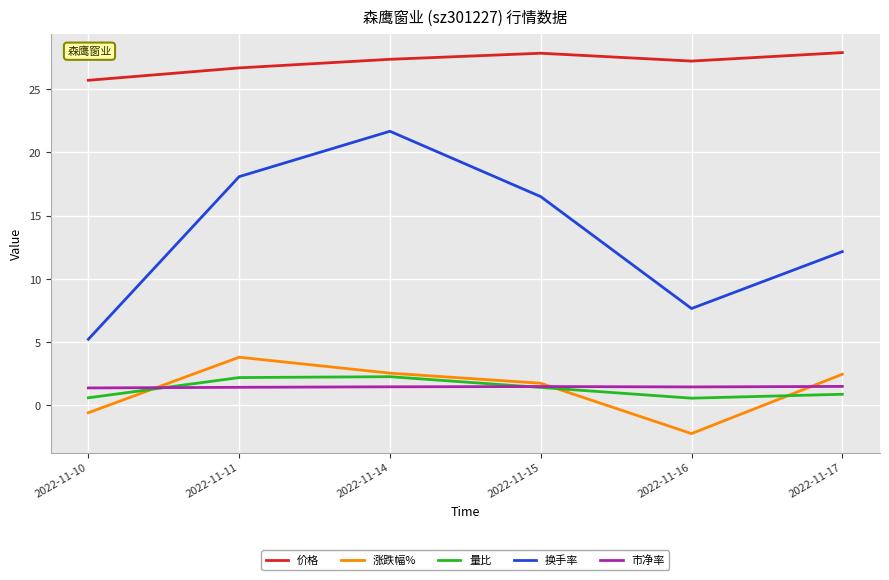

Which series has the largest total across all categories?

价格